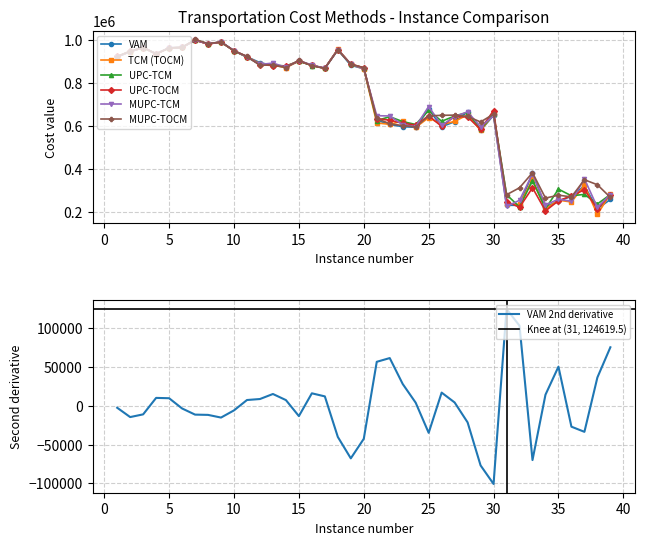

Is it true that VAM equals 229531 at 31?

True